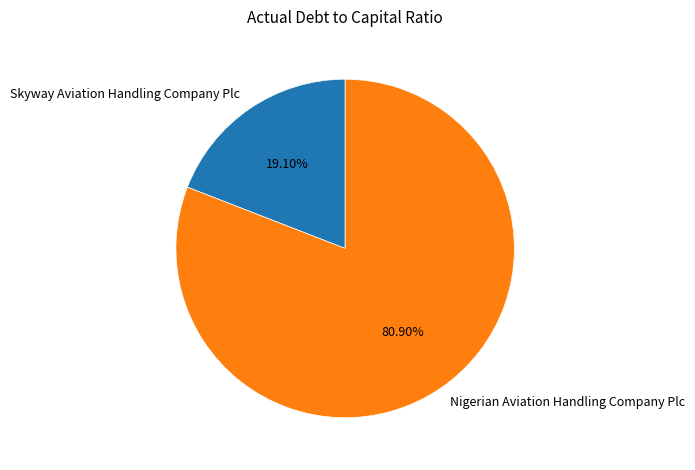

How many segments does this pie chart have?

2